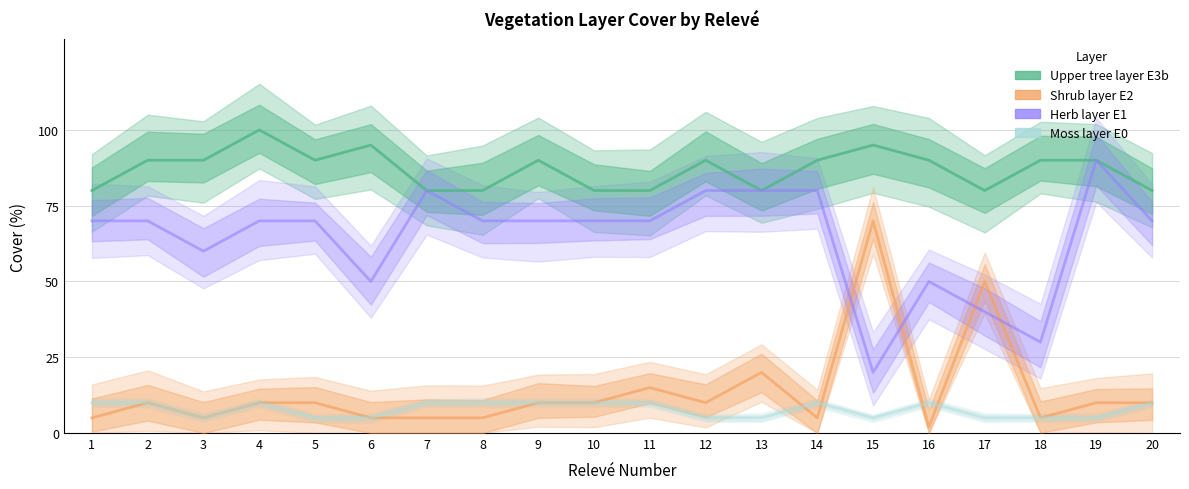

What are all the series names shown in the legend?

Upper tree layer E3b, Shrub layer E2, Herb layer E1, Moss layer E0